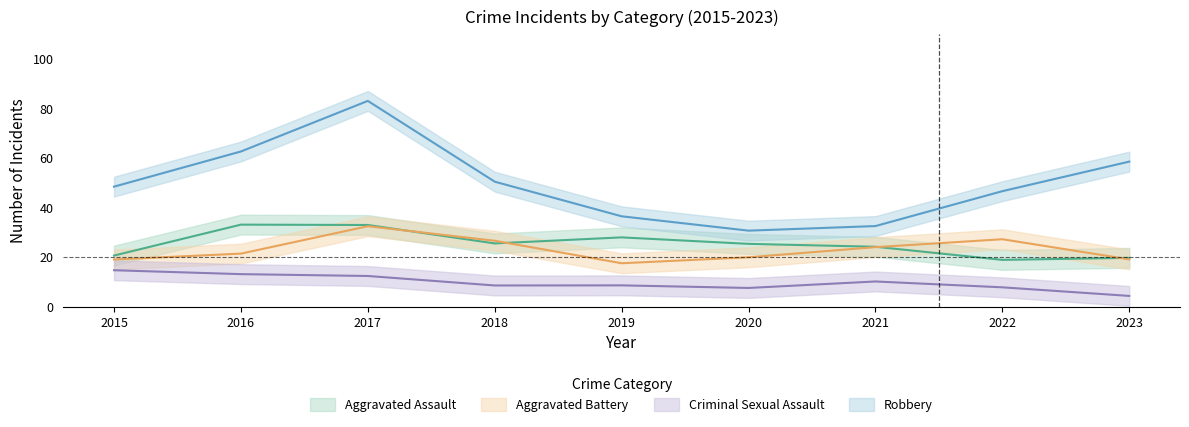

How many lines are shown in the chart?

4